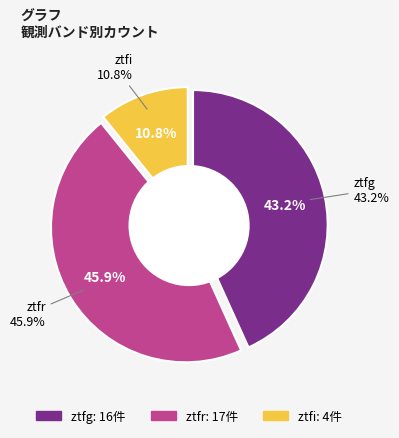

How many slices are in this pie chart?

3